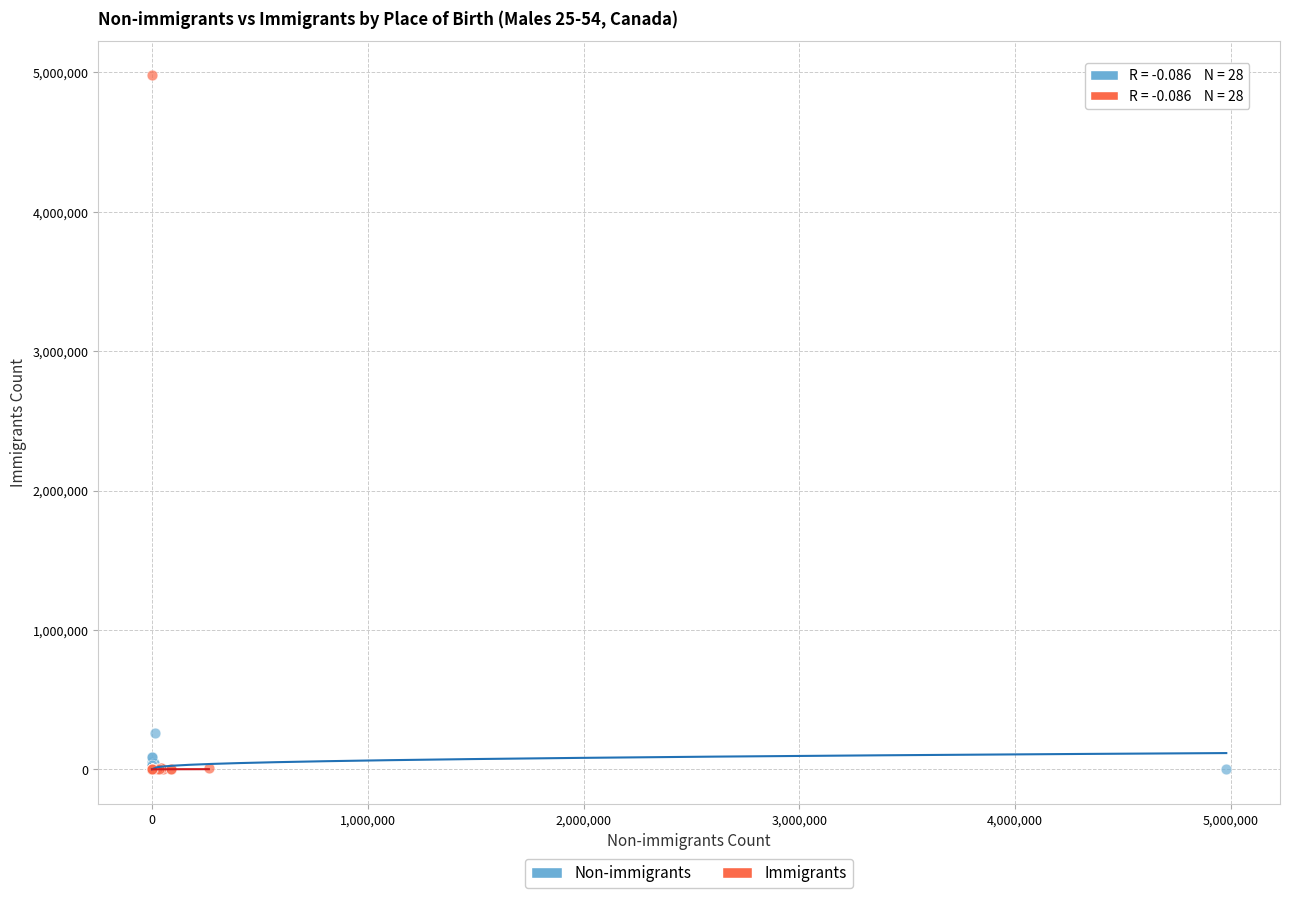

Which series has the widest spread of Y values?

Immigrants